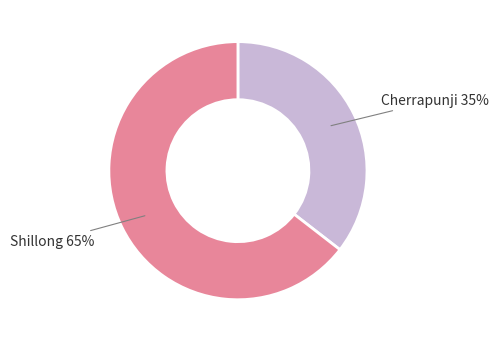

To the nearest percent, what is the combined percentage of Shillong and Cherrapunji?

100%